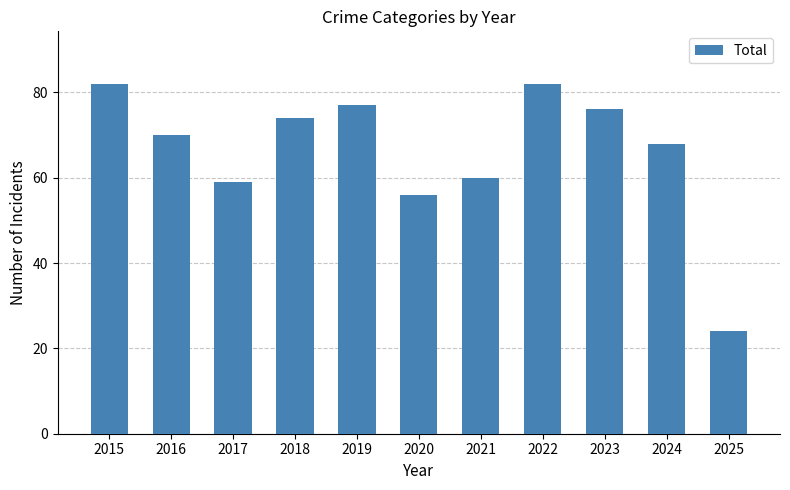

Reading left to right, what are all the values shown in this chart?

2015=82	2016=70	2017=59	2018=74	2019=77	2020=56	2021=60	2022=82	2023=76	2024=68	2025=24